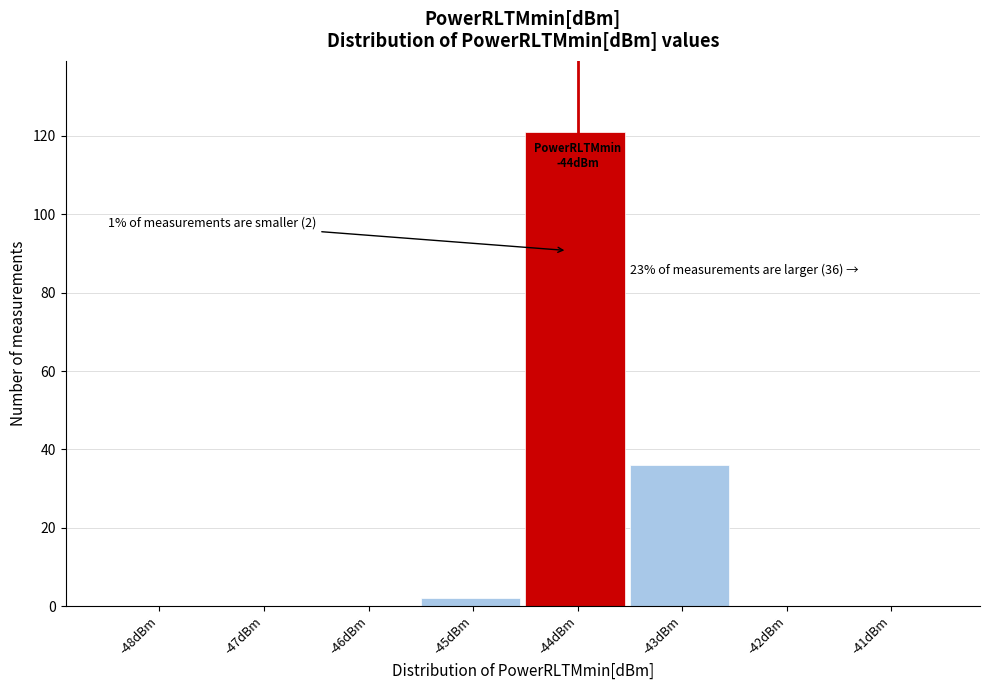

Reading left to right, what are all the values shown in this chart?

-48dBm=0	-47dBm=0	-46dBm=0	-45dBm=2	-44dBm=121	-43dBm=36	-42dBm=0	-41dBm=0